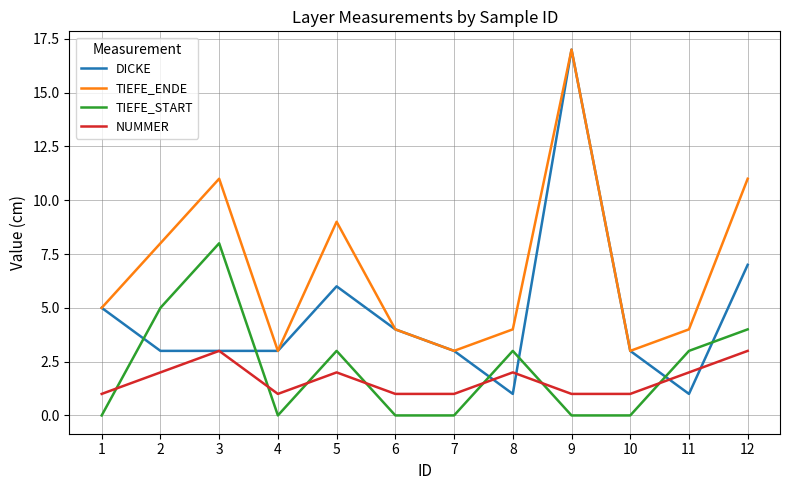

What is the maximum value for TIEFE_ENDE?

17